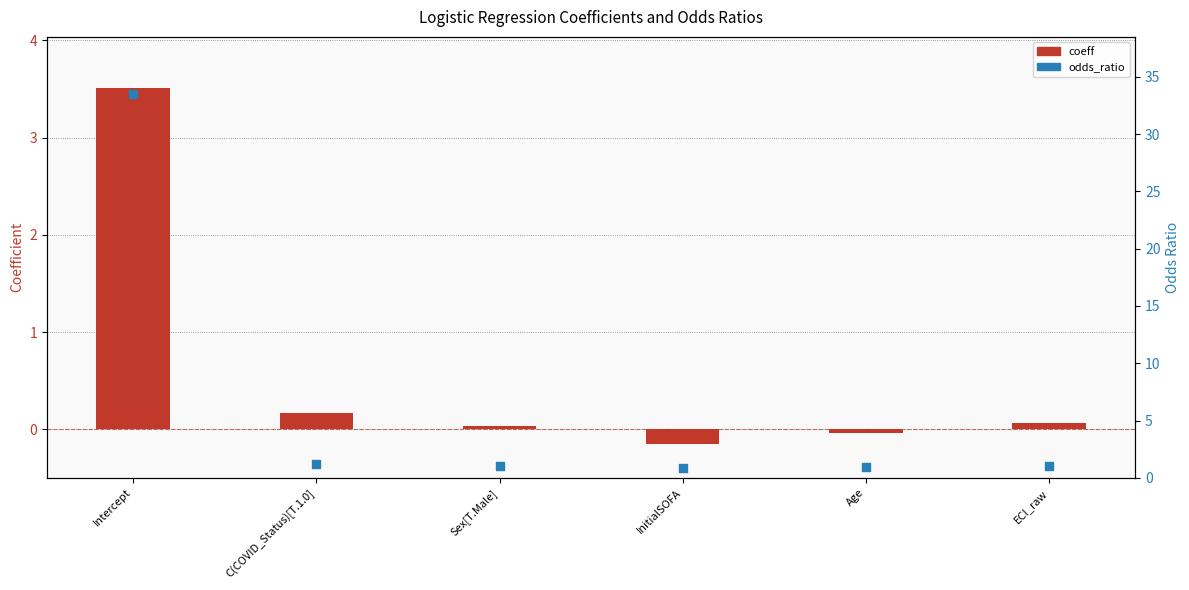

What are all the series names shown in the legend?

coeff, odds_ratio